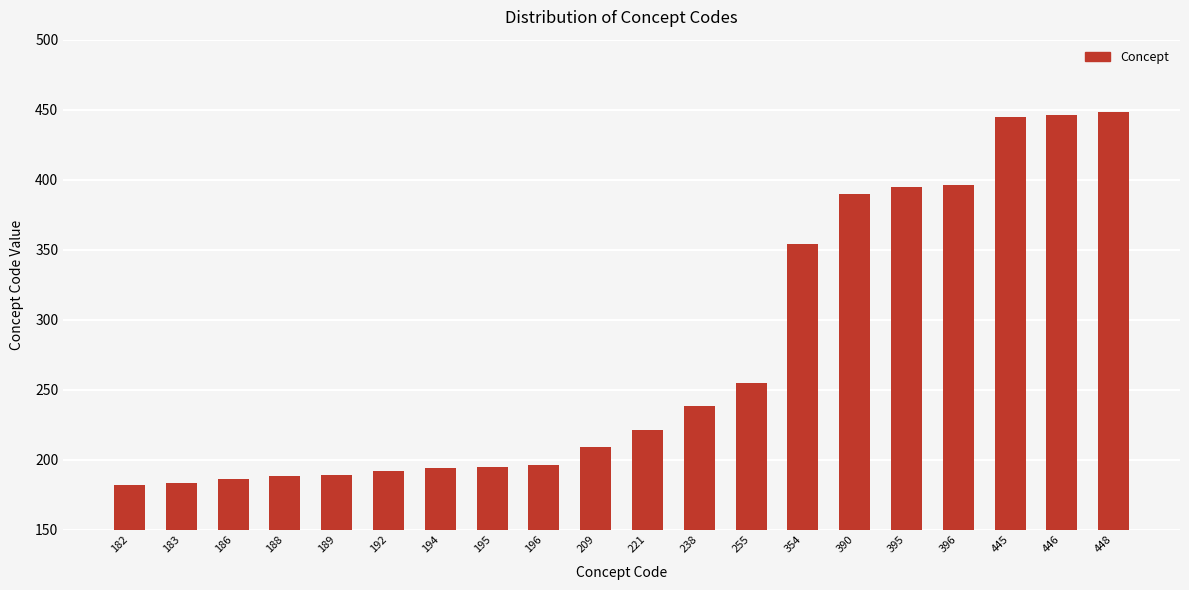

Approximately how many times larger is the value at 192 compared to 354?

0.5